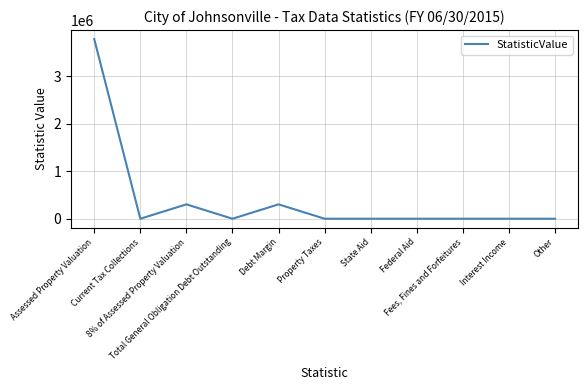

What is the difference between the maximum and minimum values?

3785288.0